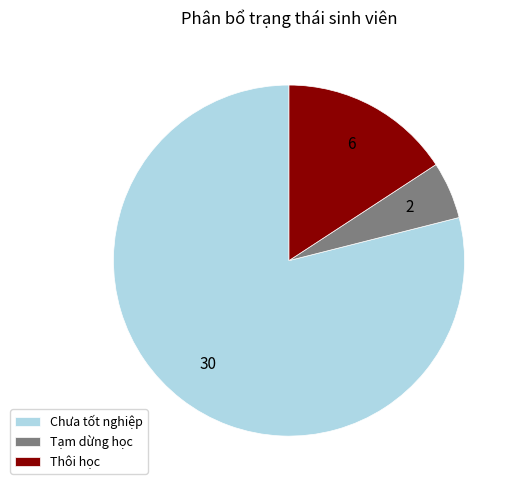

Rank the categories by value from lowest to highest.

Tạm dừng học, Thôi học, Chưa tốt nghiệp